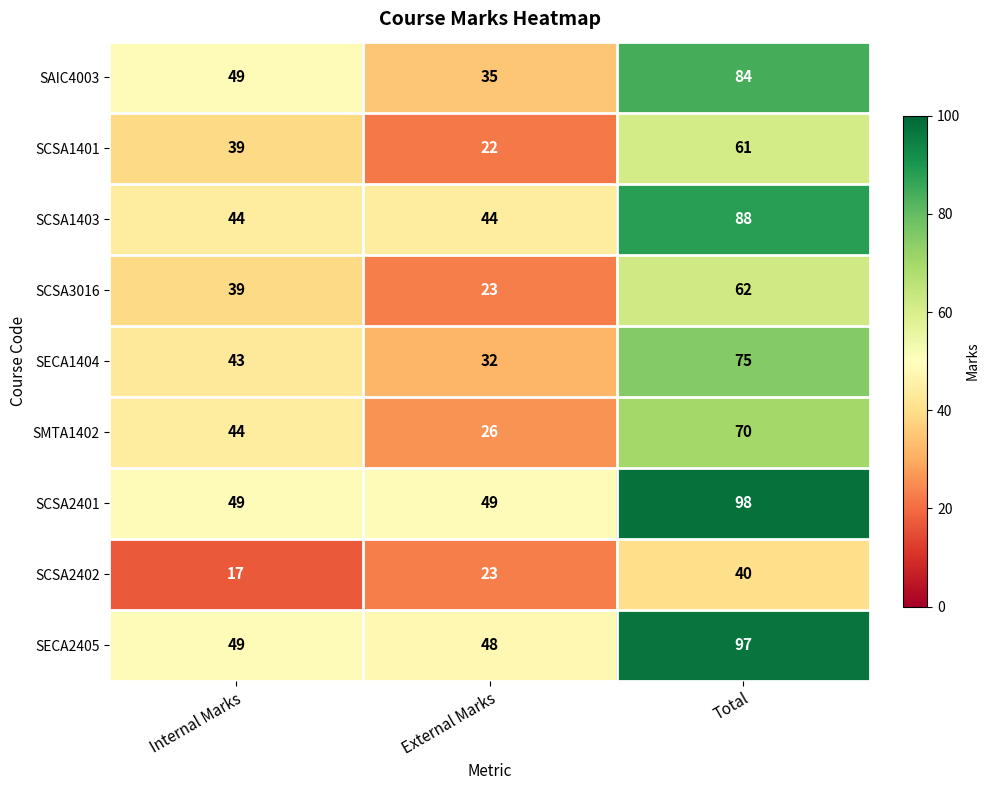

At Total, list the series in order from smallest to largest.

SCSA2402, SCSA1401, SCSA3016, SMTA1402, SECA1404, SAIC4003, SCSA1403, SECA2405, SCSA2401